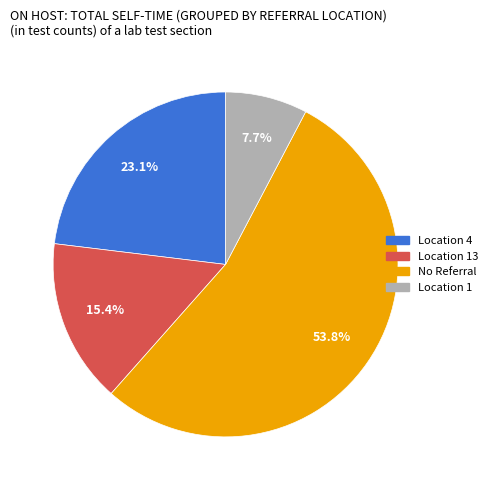

Is there any slice that represents more than half of the pie?

Yes